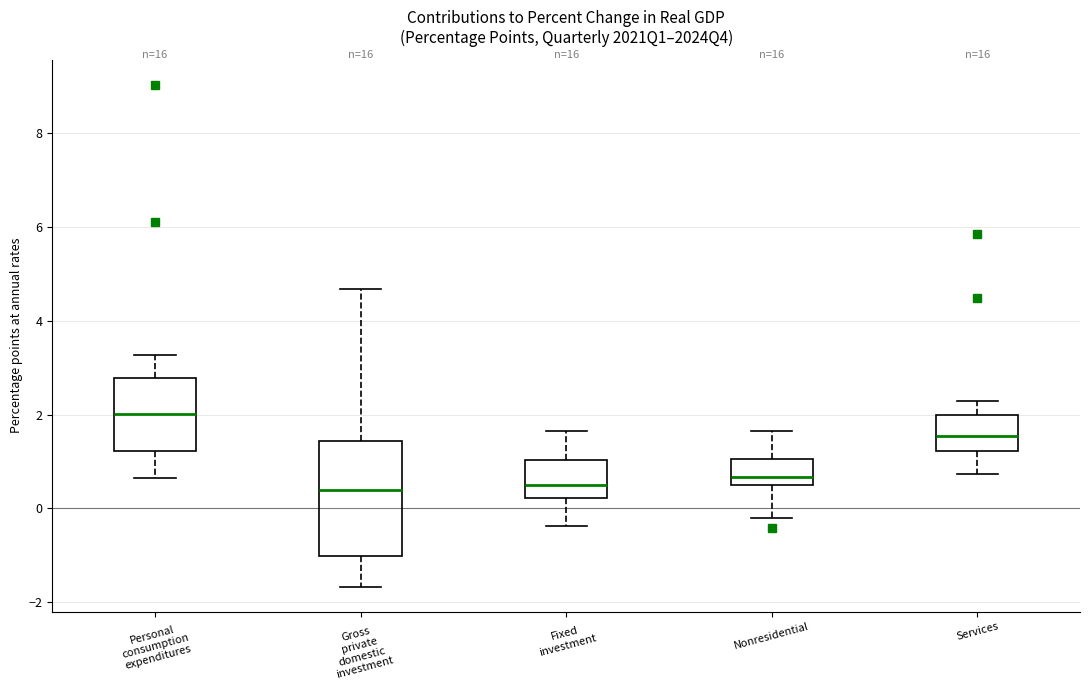

Where does the upper whisker of the box for Gross private domestic investment end on the y-axis? The values are not printed on the chart, so give them approximately, as read against the axis.

4.6